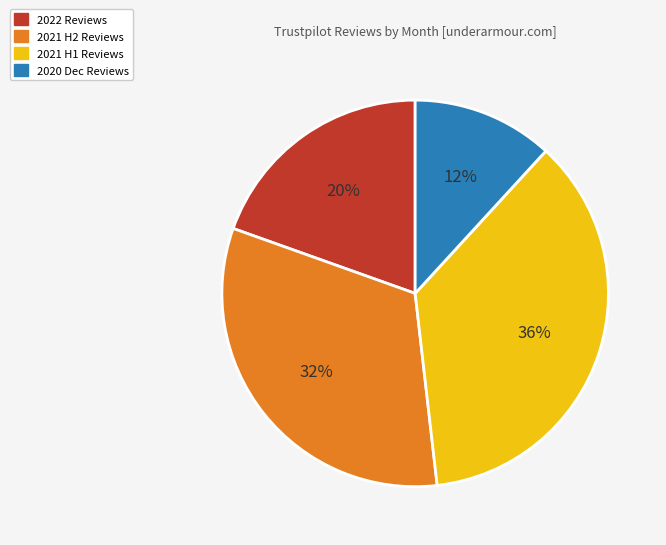

Is there a majority slice in this chart?

No